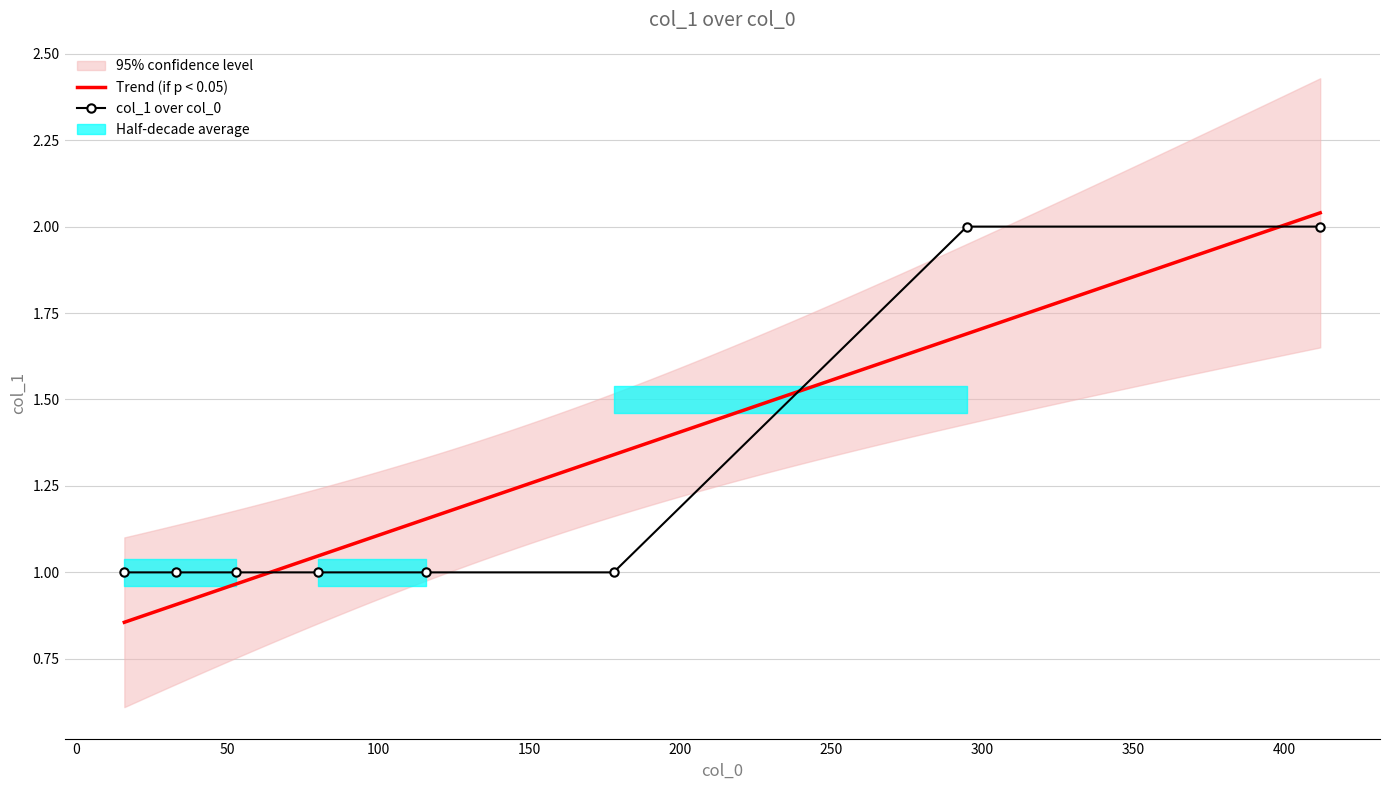

Which label corresponds to the smallest value in the chart?

16